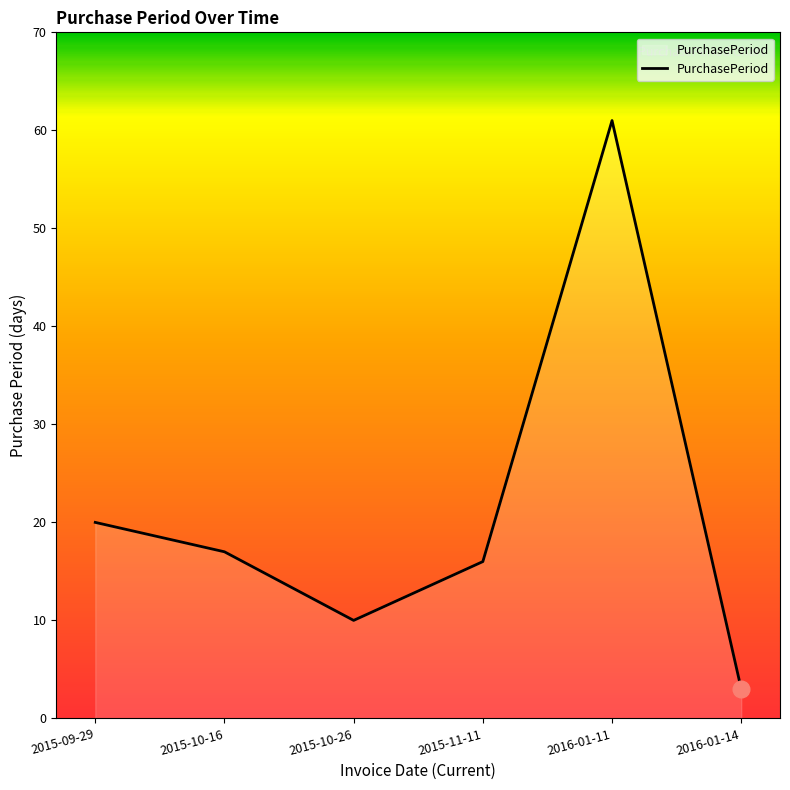

How many lines are shown in the chart?

1